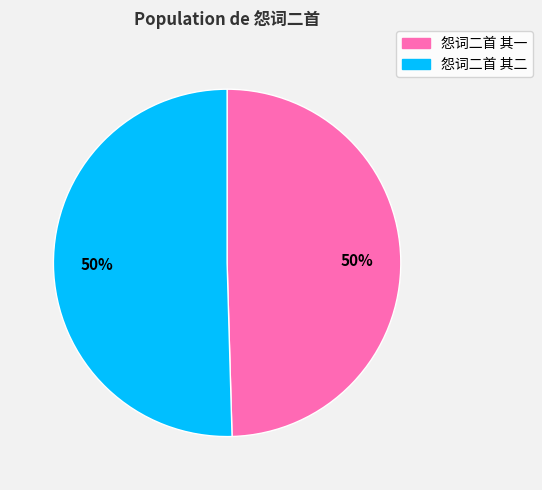

Is the sum of 怨词二首 其二 and 怨词二首 其一 greater than half?

Yes